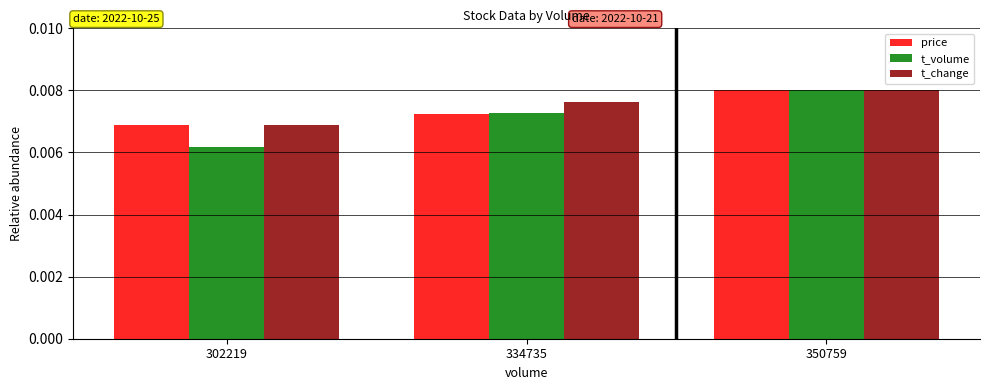

At which category is the sum across all series the highest?

350759